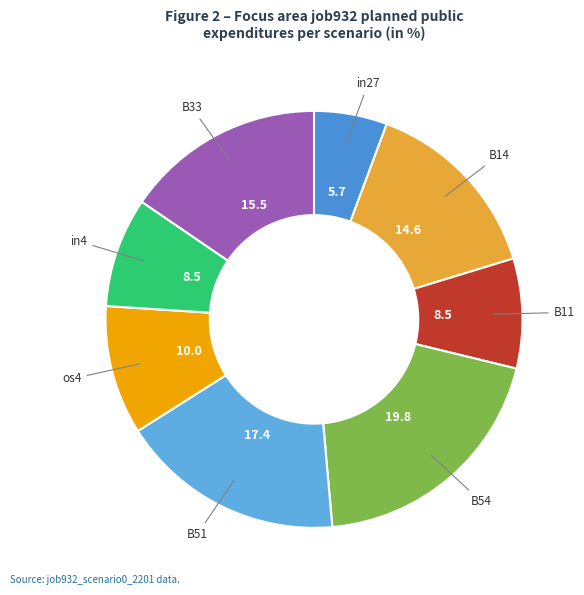

Which slice is the smallest?

in27